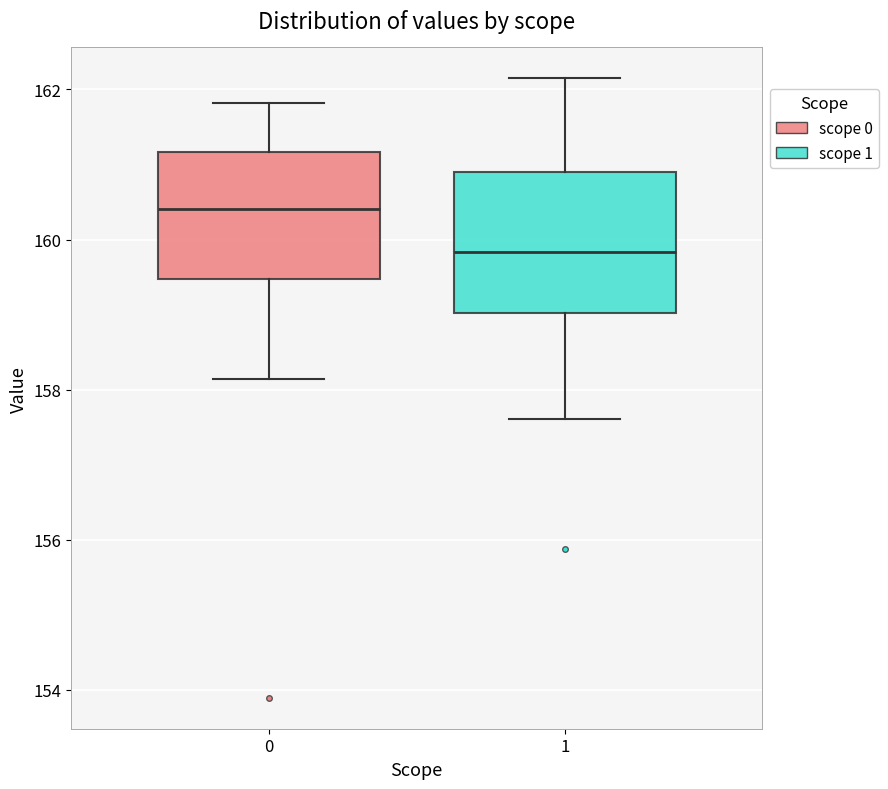

Where is the upper edge of the box at x = 1 on the y-axis? The values are not printed on the chart, so give them approximately, as read against the axis.

160.8